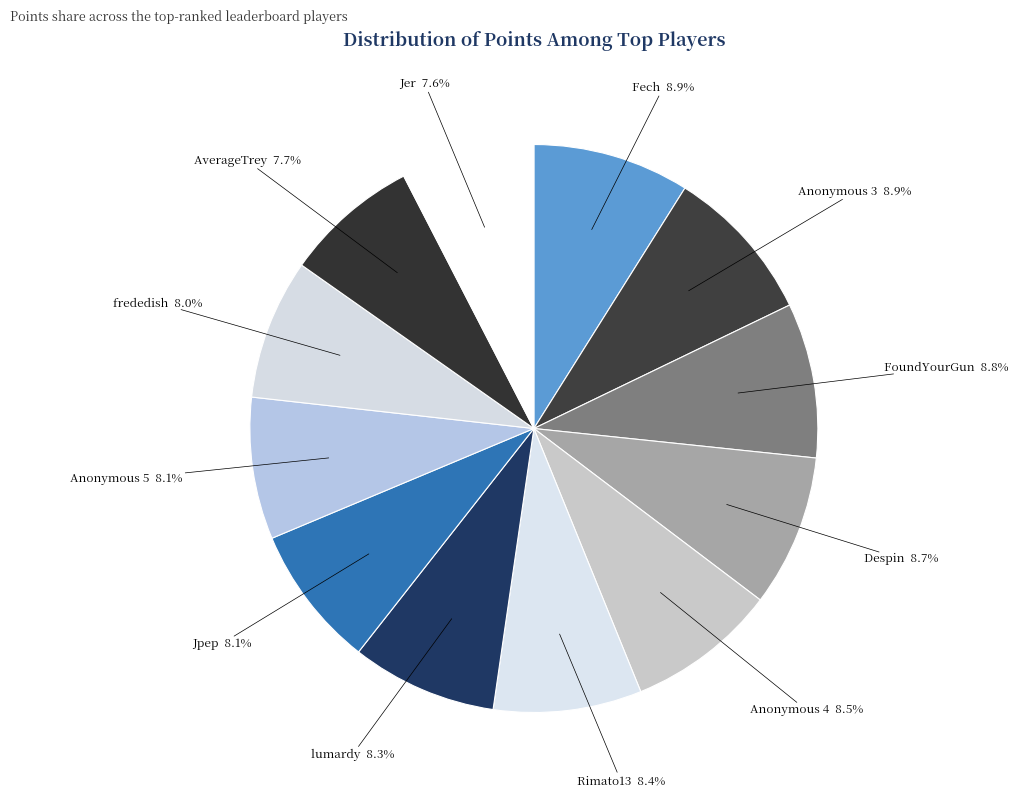

Which category has the smallest portion of the pie?

Jer